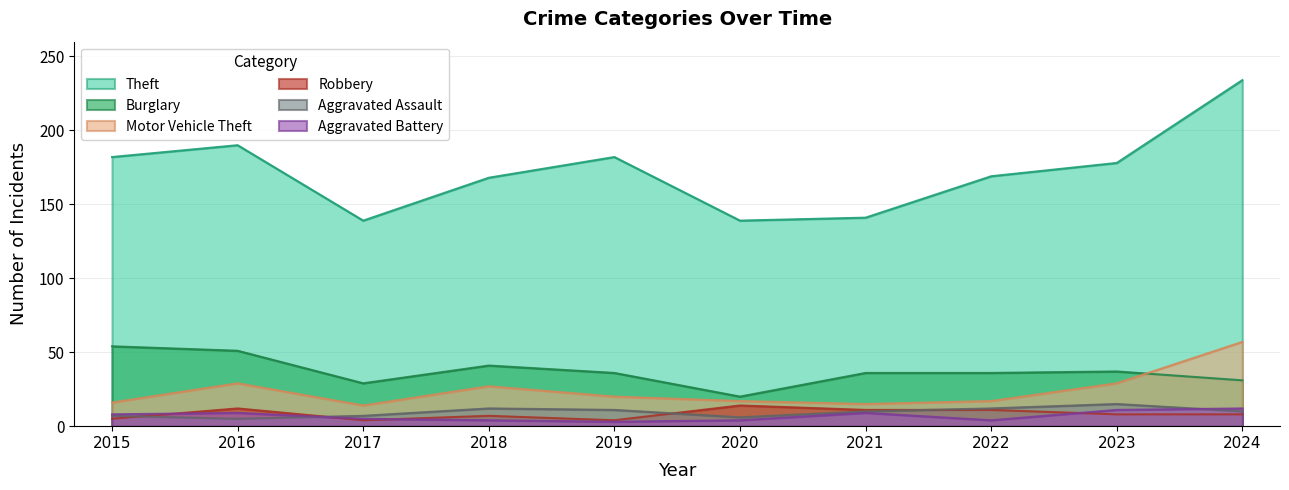

What is the approximate value of Aggravated Assault at 2018, to the nearest 10?

10